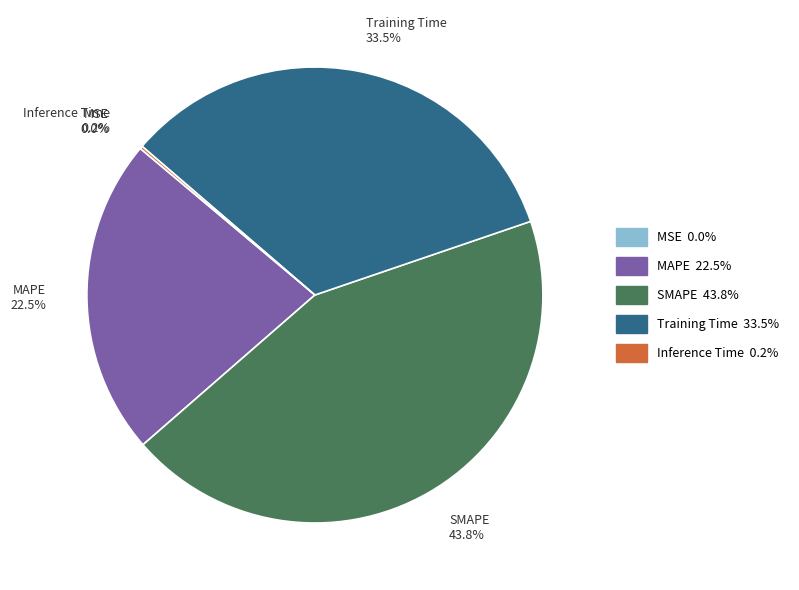

Which category has the biggest portion of the pie?

SMAPE